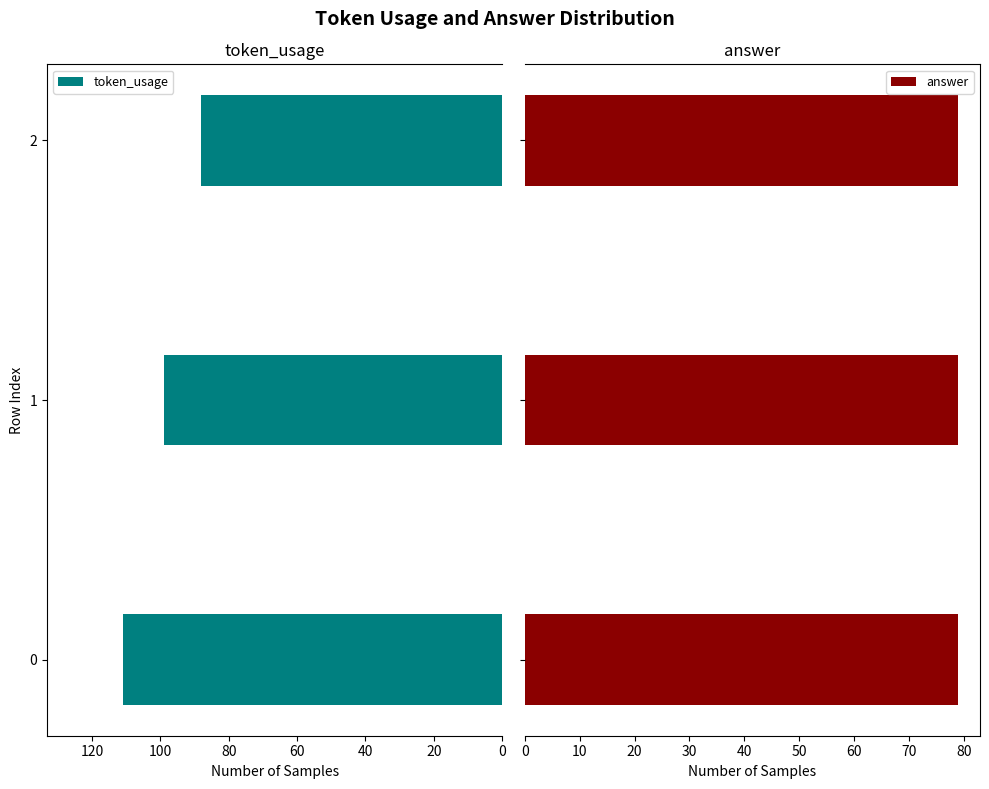

Rank the series at 40 from lowest to highest value.

answer, token_usage